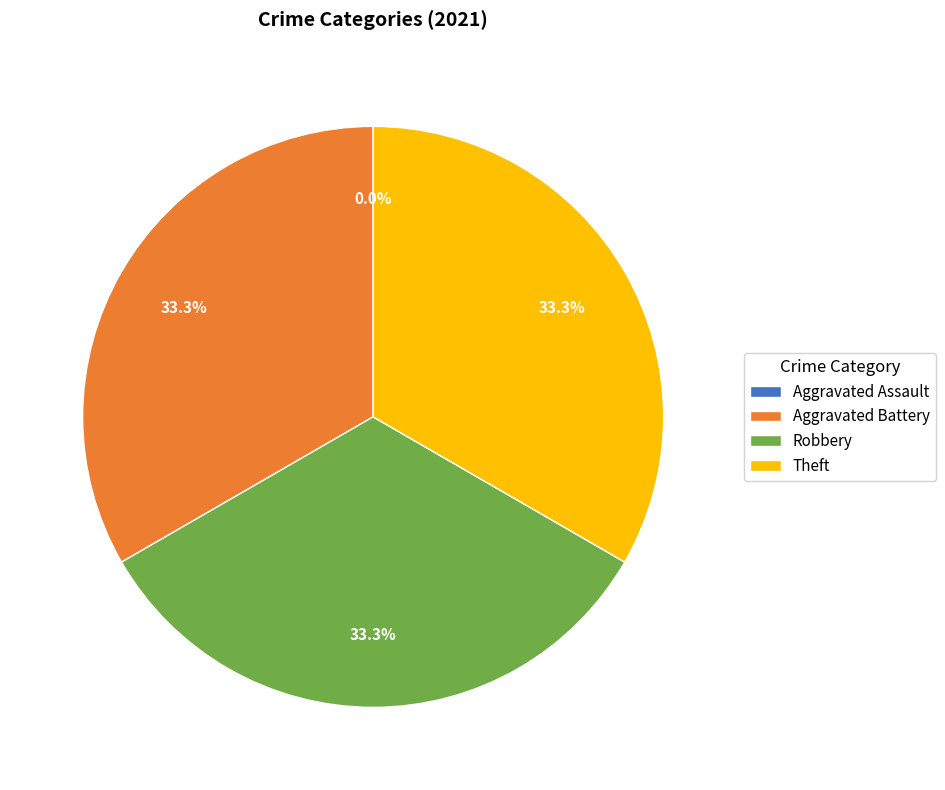

To the nearest percent, what is the combined percentage of Theft and Robbery?

67%